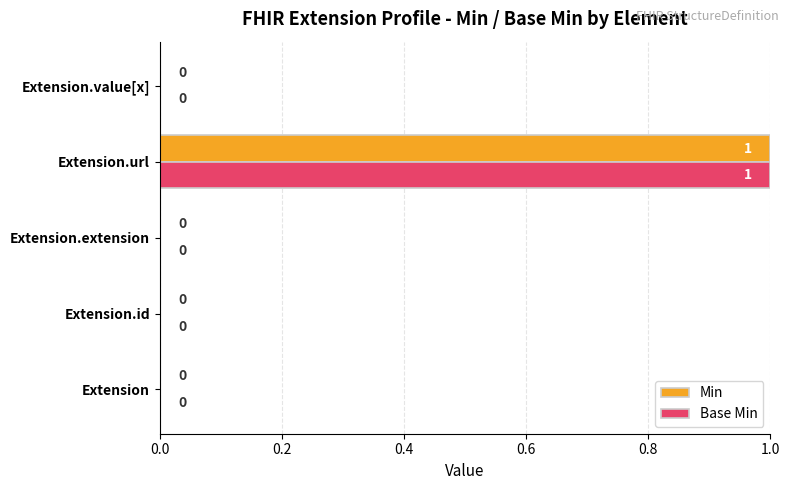

True or false: Base Min has a value of 0 at Extension.url.

False